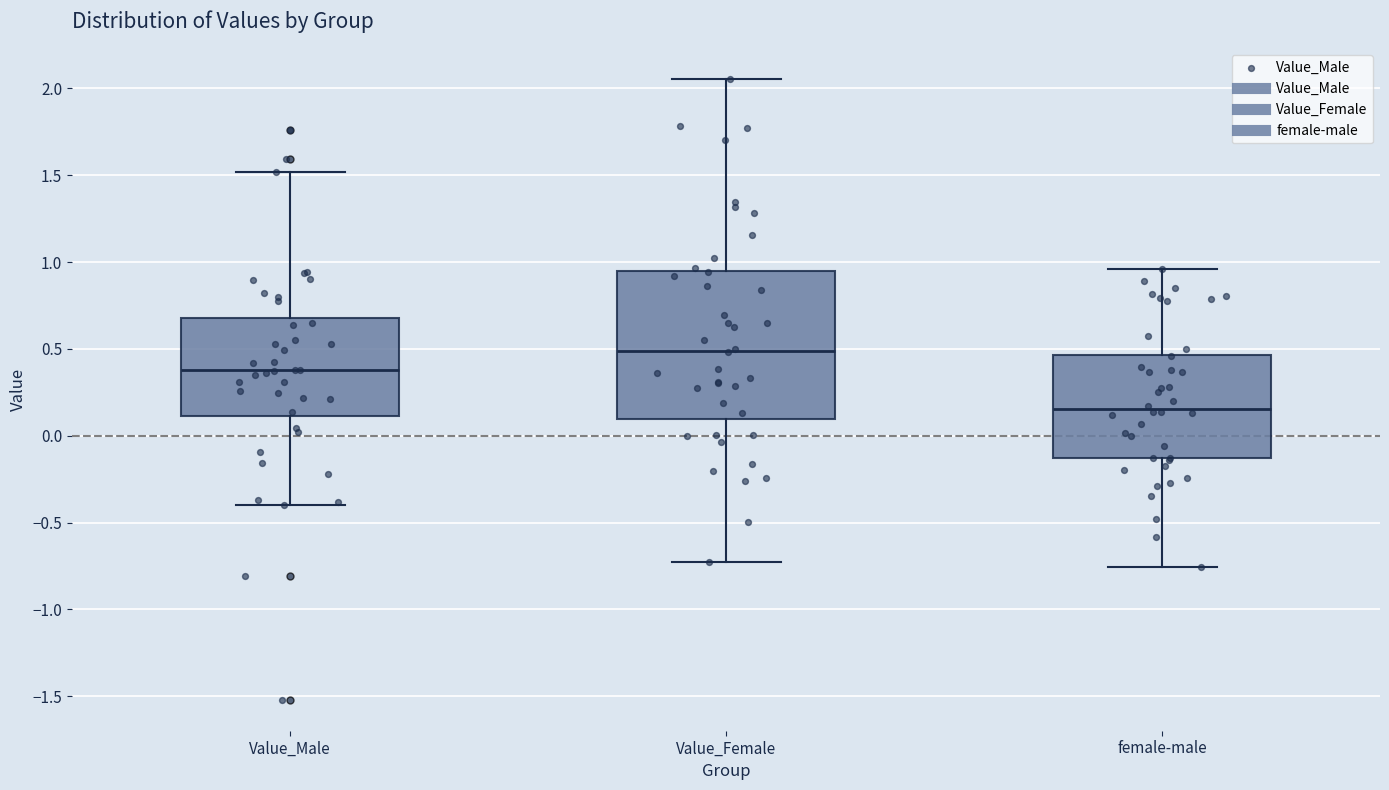

Reading left to right, transcribe this box plot: for each box, give where its median line is, the range the box spans, and where its two whiskers end, as read against the y-axis. The values are not printed on the chart, so give them approximately, as read against the axis.

Value_Male: median 0.40, box 0.10 to 0.70, whiskers -0.40 to 1.50
Value_Female: median 0.50, box 0.10 to 0.95, whiskers -0.70 to 2.05
female-male: median 0.15, box -0.15 to 0.45, whiskers -0.75 to 0.95